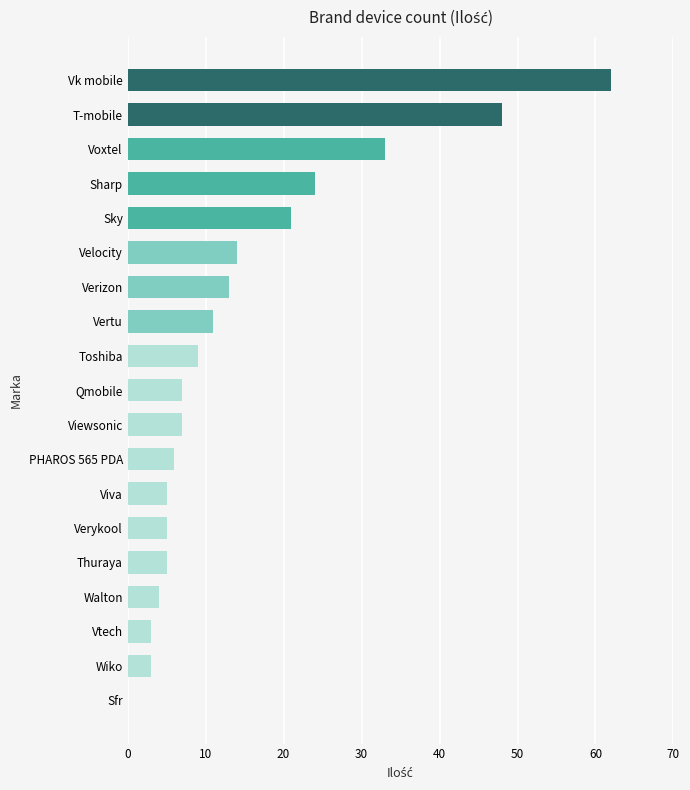

What is the change in value from Toshiba to Vk mobile?

+53